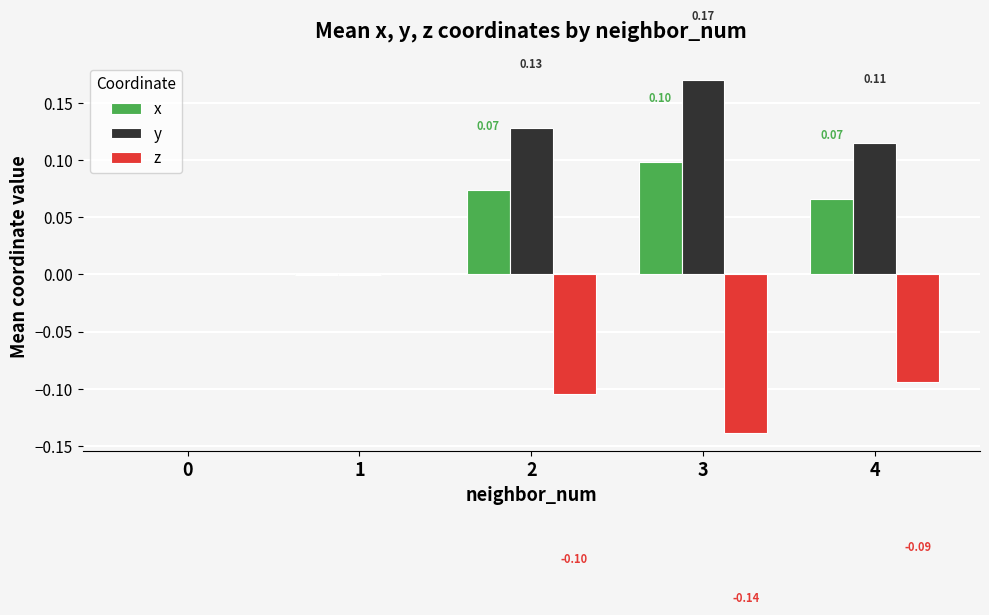

What is the sum of all y values?

0.4